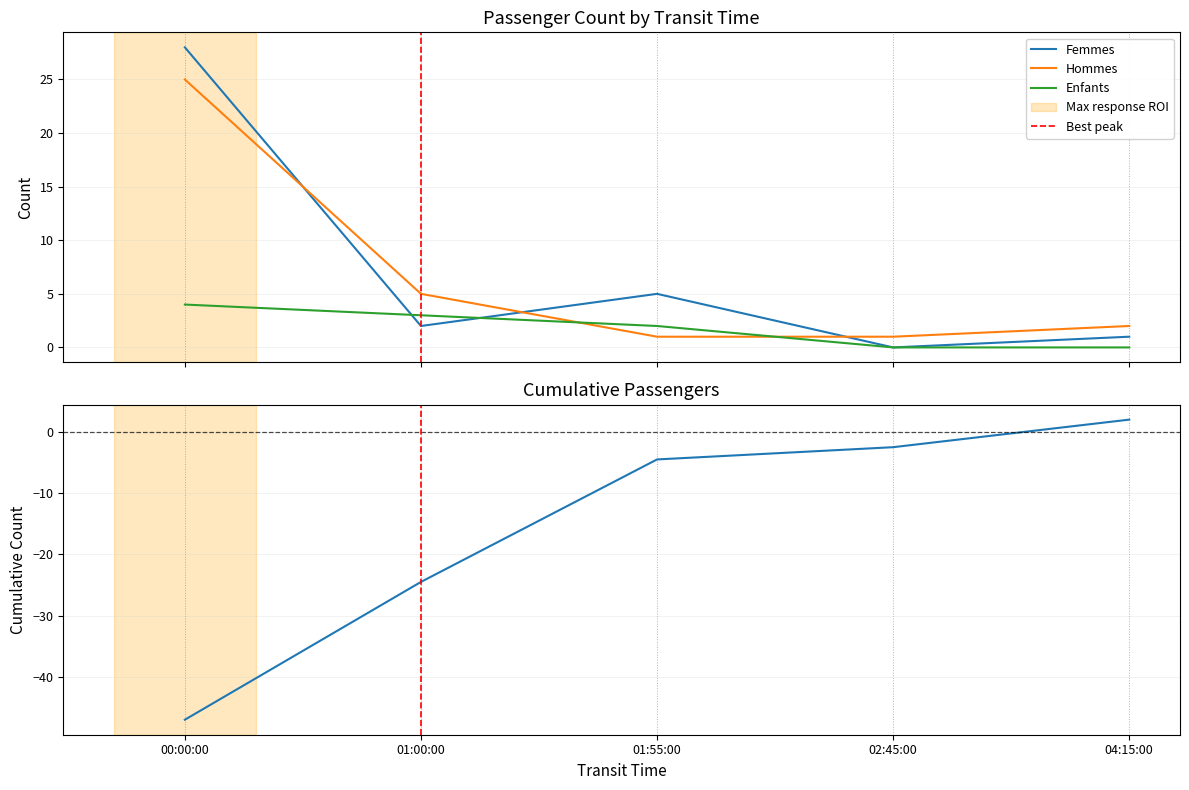

Which has a higher value, 04:15:00 or 00:00:00?

00:00:00